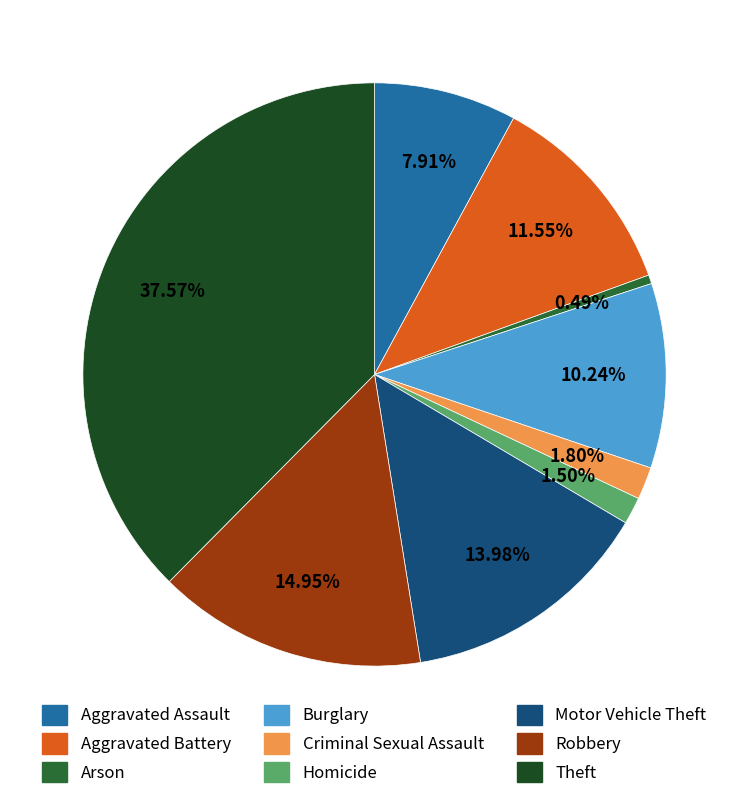

To the nearest percent, what is the average slice percentage?

11%